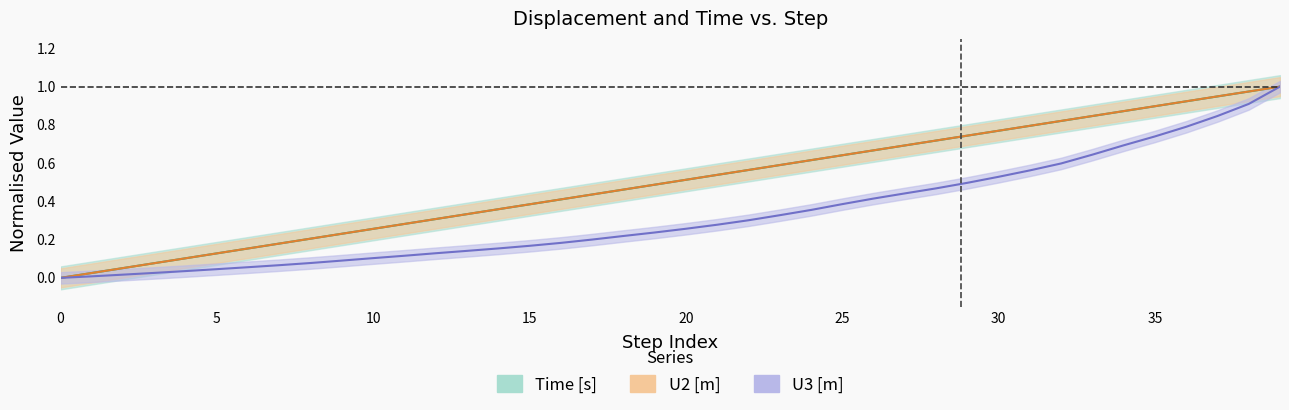

Reading left to right, transcribe all the data shown in this chart.

Time [s]: 0.0	0.0	0.1	0.1	0.1	0.1	0.2	0.2	0.2	0.2	0.3	0.3	0.3	0.3	0.4	0.4	0.4	0.4	0.5	0.5	0.5	0.5	0.6	0.6	0.6	0.6	0.7	0.7	0.7	0.7	0.8	0.8	0.8	0.8	0.9	0.9	0.9	0.9	1.0	1.0
U2 [m]: 0.0	0.0	0.1	0.1	0.1	0.1	0.2	0.2	0.2	0.2	0.3	0.3	0.3	0.3	0.4	0.4	0.4	0.4	0.5	0.5	0.5	0.5	0.6	0.6	0.6	0.6	0.7	0.7	0.7	0.7	0.8	0.8	0.8	0.8	0.9	0.9	0.9	0.9	1.0	1.0
U3 [m]: 0.0	0.0	0.0	0.0	0.0	0.0	0.1	0.1	0.1	0.1	0.1	0.1	0.1	0.1	0.2	0.2	0.2	0.2	0.2	0.2	0.3	0.3	0.3	0.3	0.4	0.4	0.4	0.4	0.5	0.5	0.5	0.6	0.6	0.6	0.7	0.7	0.8	0.8	0.9	1.0